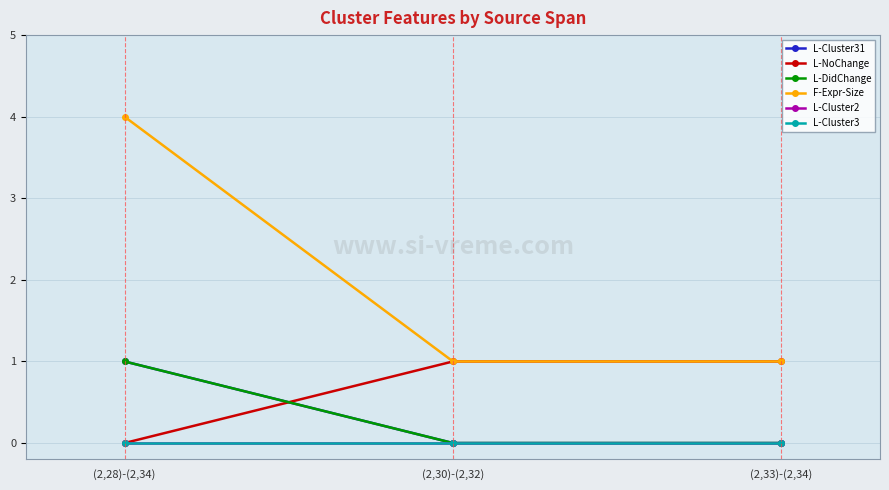

What is the sum of the F-Expr-Size values at (2,30)-(2,32) and (2,28)-(2,34)?

5